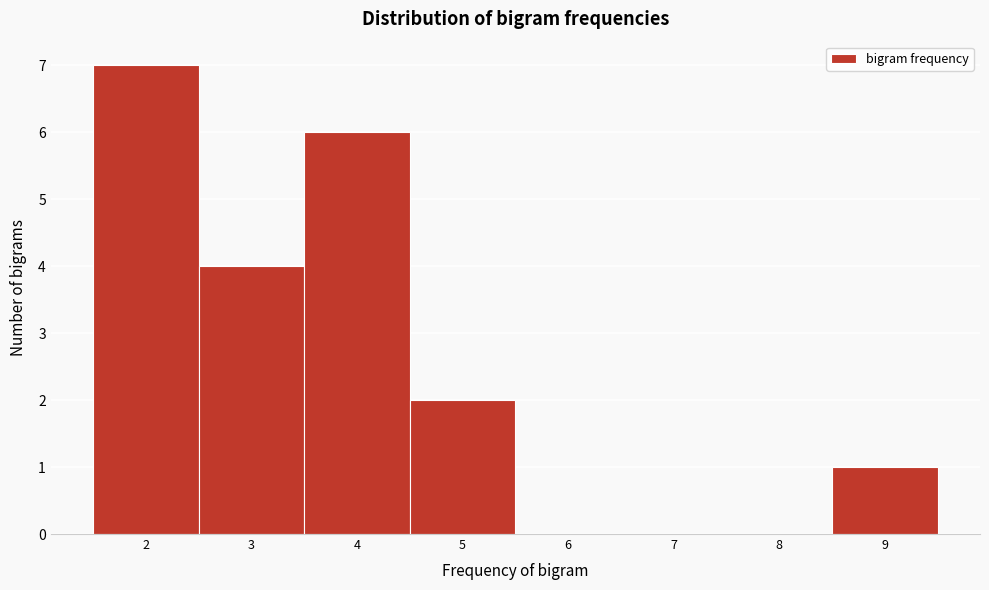

How tall is the bar that spans 8.5 to 9.5 on the x-axis? The values are not printed on the chart, so give them approximately, as read against the axis.

1